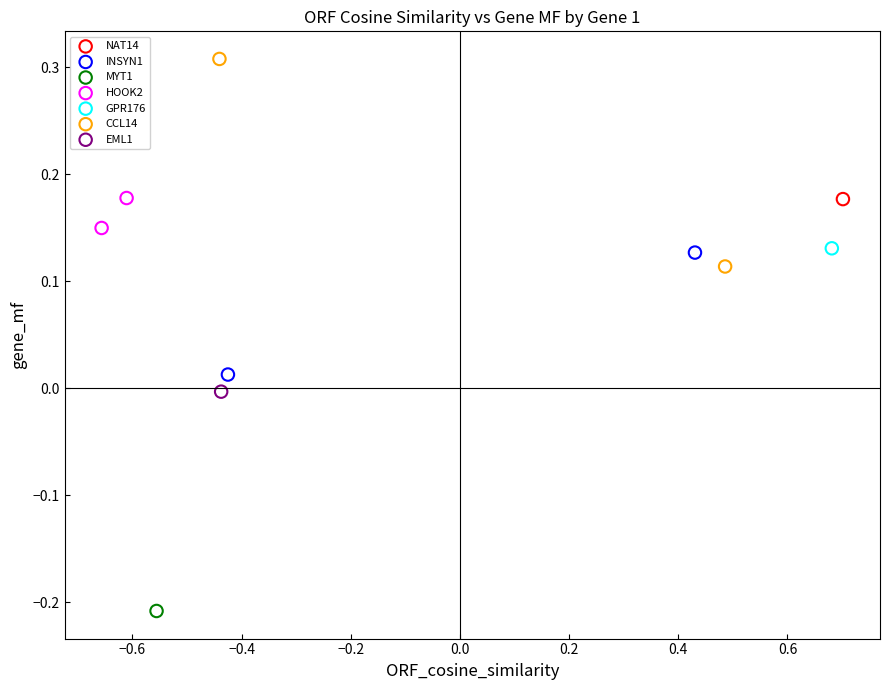

What are all the series names shown in the legend?

NAT14, INSYN1, MYT1, HOOK2, GPR176, CCL14, EML1